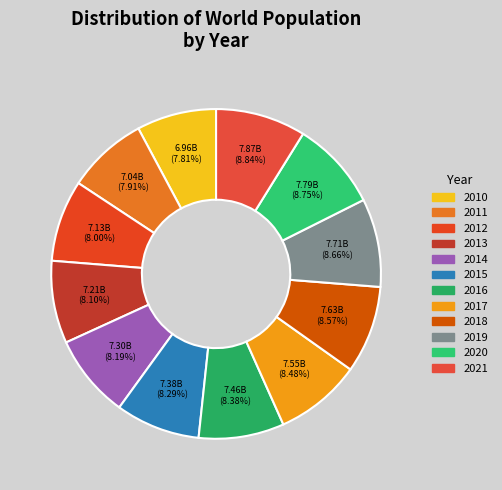

Combined, do 2016 and 2018 account for over 50%?

No